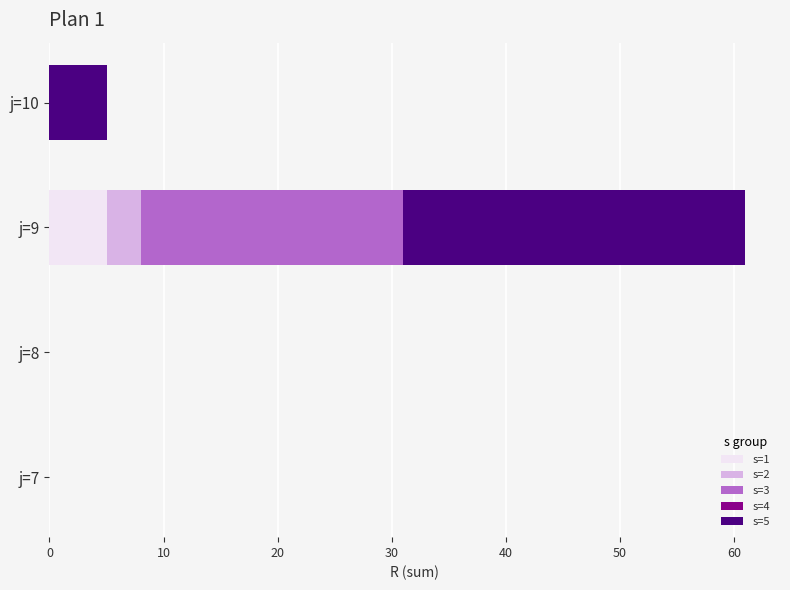

What is the sum of all s=1 values?

5